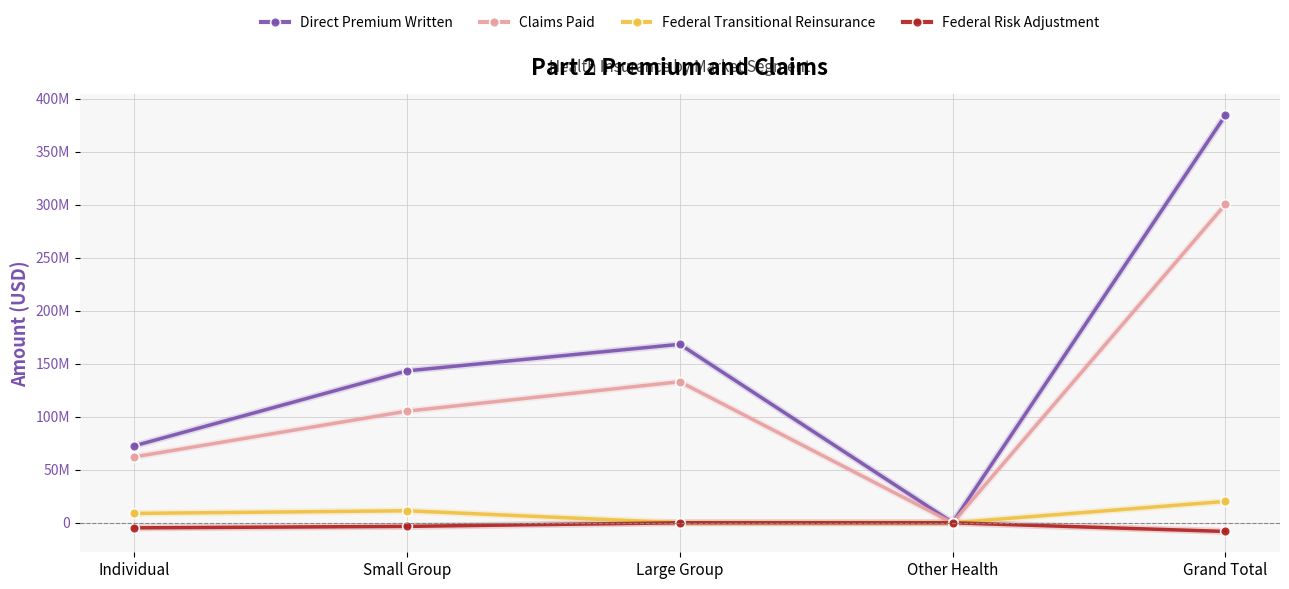

What is the label of the 1st point from the left?

Individual